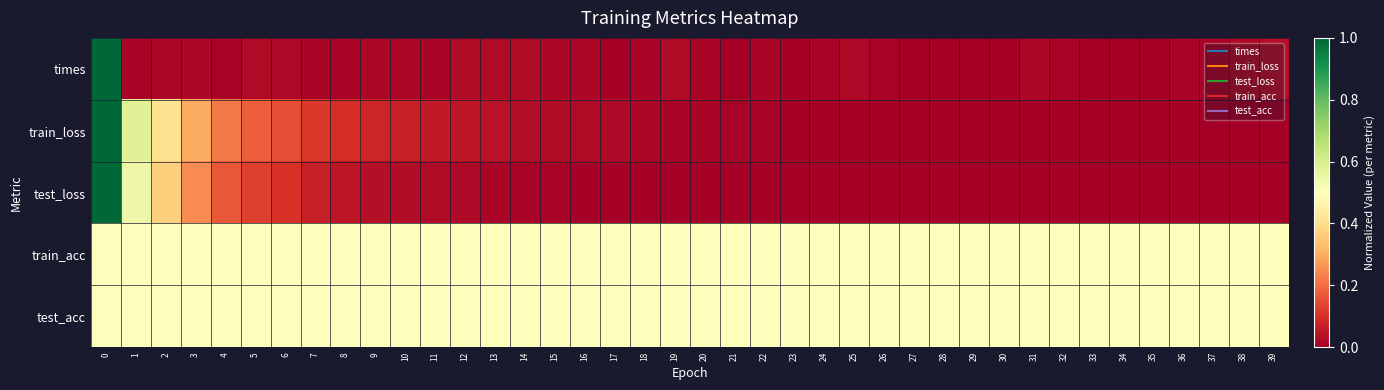

List the series in order of their peak value, lowest first.

train_acc, test_acc, times, train_loss, test_loss